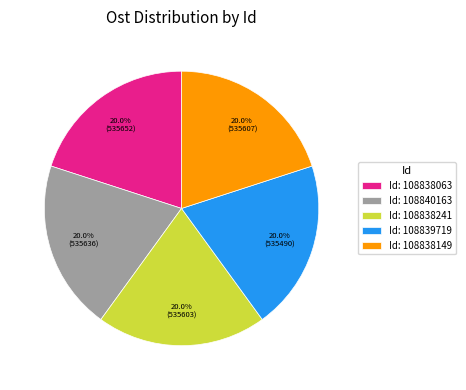

Is Id: 108840163 the majority of the pie?

No